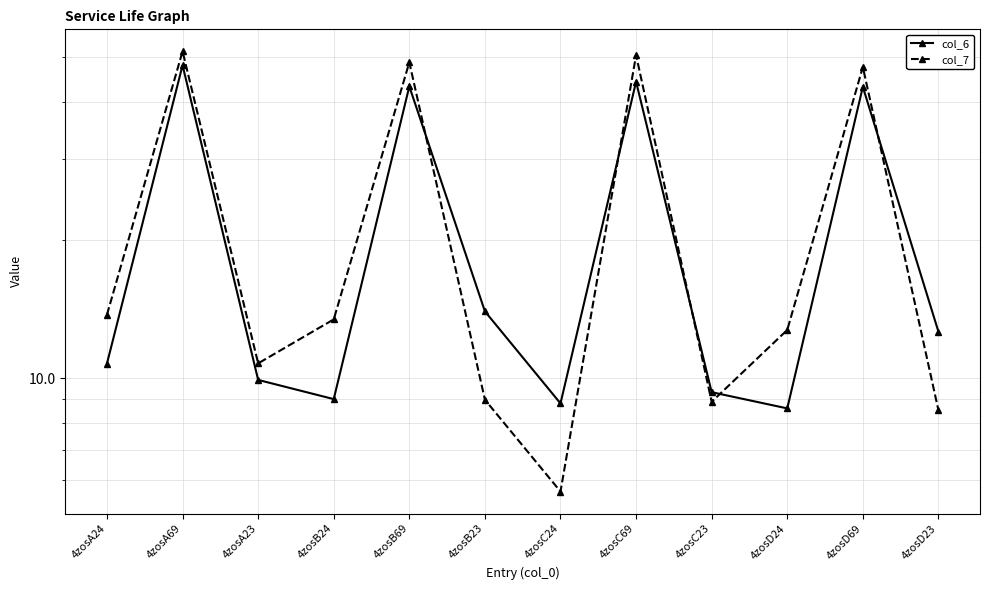

Which series has the largest total across all categories?

col_7